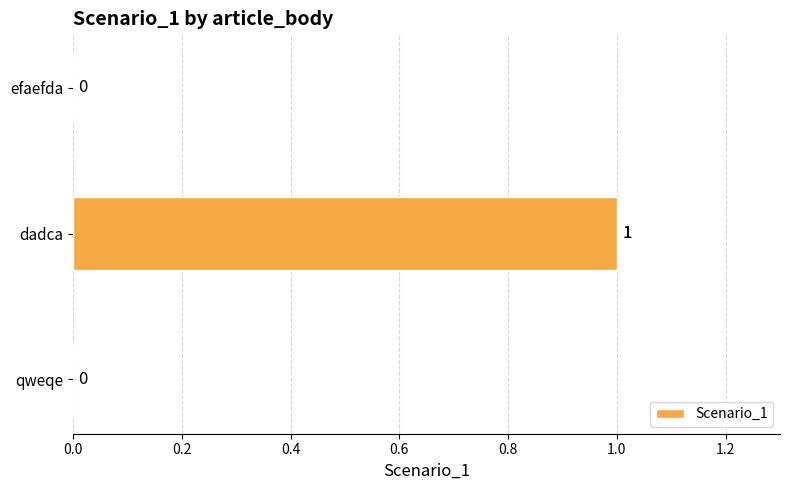

Does the chart contain any negative values?

No